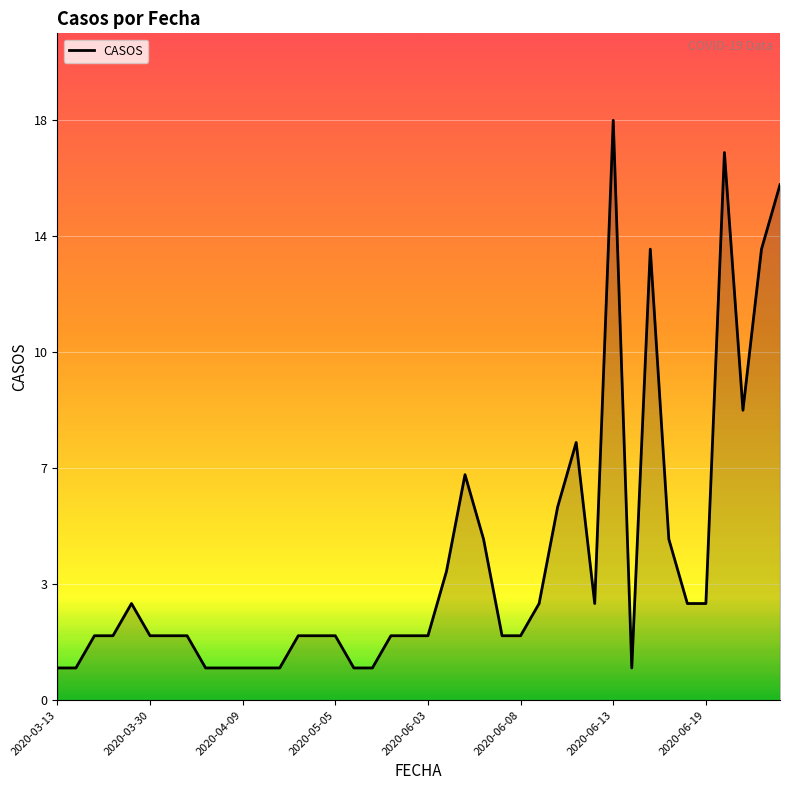

Reading left to right, list all the values displayed in this chart.

1	1	2	2	3	2	2	2	1	1	1	1	1	2	2	2	1	1	2	2	2	4	7	5	2	2	3	6	8	3	18	1	14	5	3	3	17	9	14	16